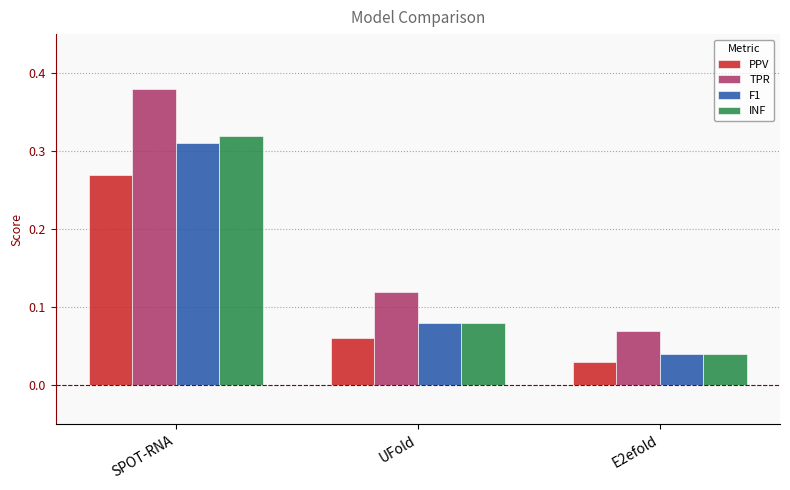

At how many categories does at least one series exceed 0?

3